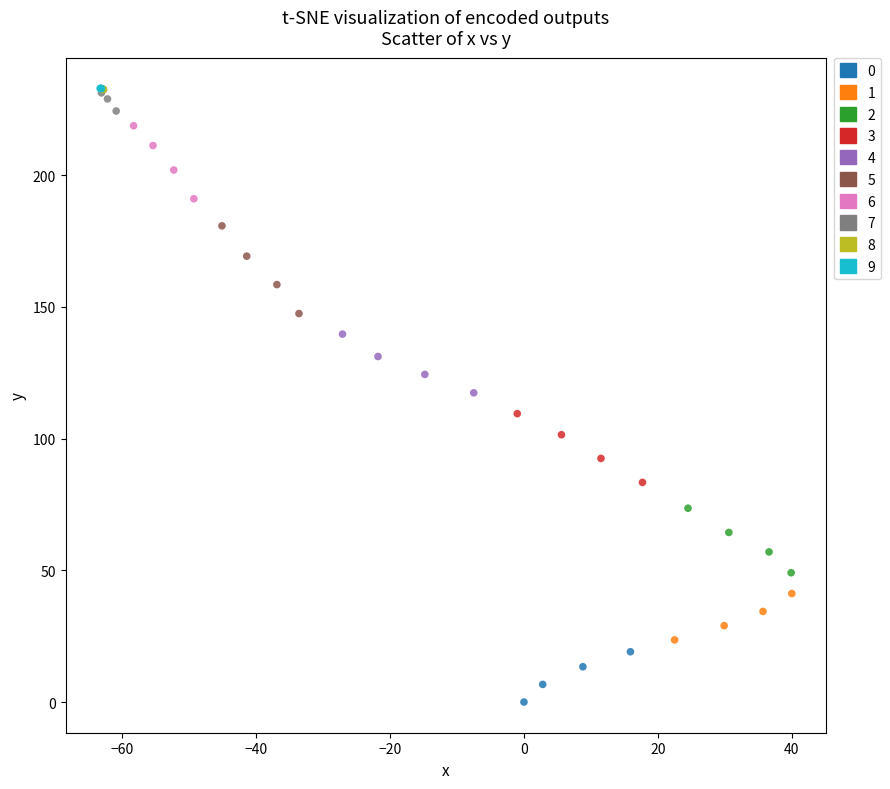

Which series has the widest spread of Y values?

5